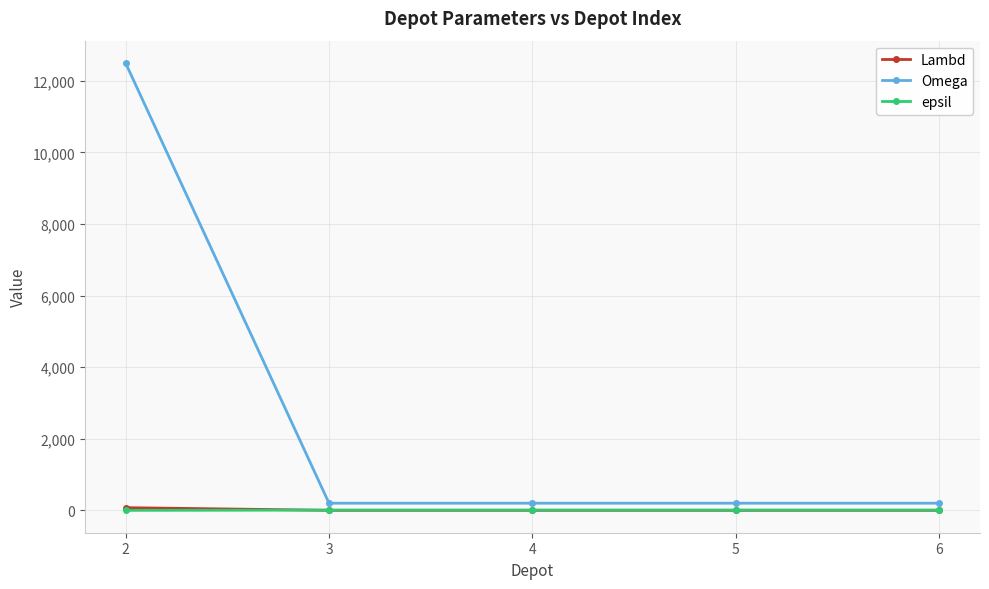

What is the maximum value shown in the chart?

12500